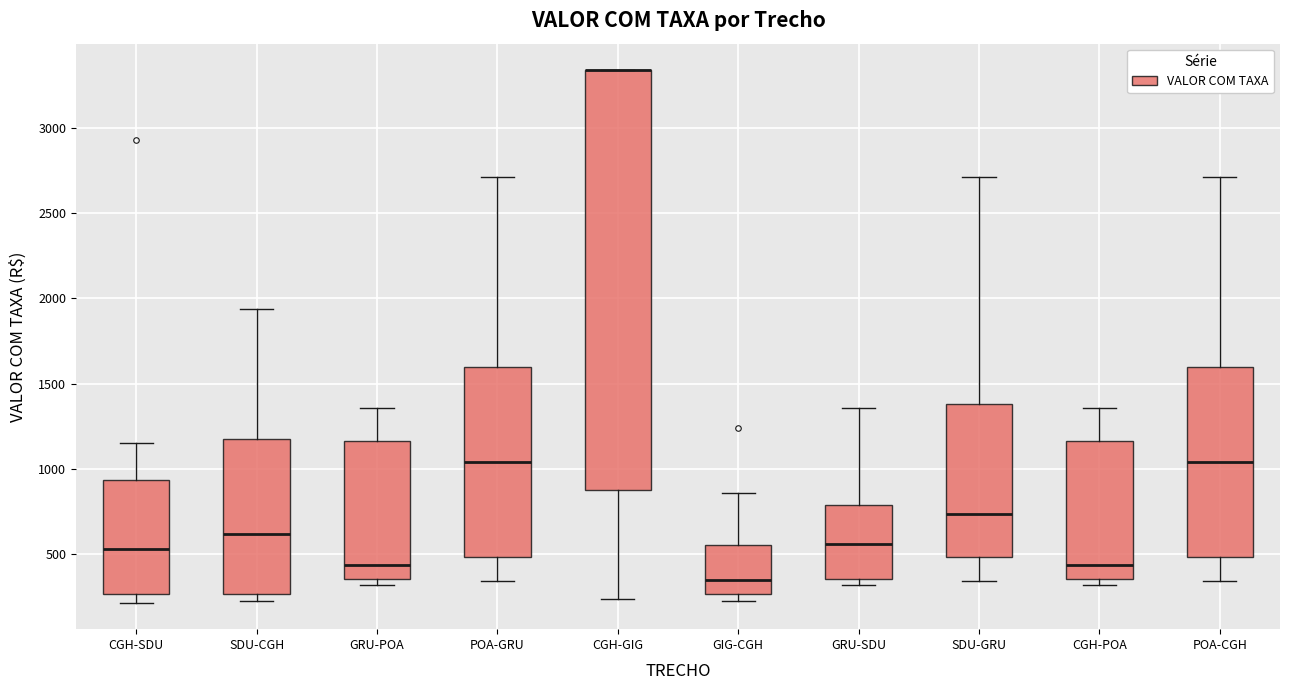

Reading left to right, transcribe this box plot: for each box, give where its median line is, the range the box spans, and where its two whiskers end, as read against the y-axis. The values are not printed on the chart, so give them approximately, as read against the axis.

CGH-SDU: median 550, box 250 to 950, whiskers 200 to 1150
SDU-CGH: median 600, box 250 to 1200, whiskers 250 (just below the box's lower edge) to 1950
GRU-POA: median 450, box 350 to 1150, whiskers 300 to 1350
POA-GRU: median 1050, box 500 to 1600, whiskers 350 to 2700
CGH-GIG: median 3350 (drawn on the box's upper edge), box 850 to 3350, whiskers 250 to 3350
GIG-CGH: median 350, box 250 to 550, whiskers 250 (just below the box's lower edge) to 850
GRU-SDU: median 550, box 350 to 800, whiskers 300 to 1350
SDU-GRU: median 750, box 500 to 1400, whiskers 350 to 2700
CGH-POA: median 450, box 350 to 1150, whiskers 300 to 1350
POA-CGH: median 1050, box 500 to 1600, whiskers 350 to 2700